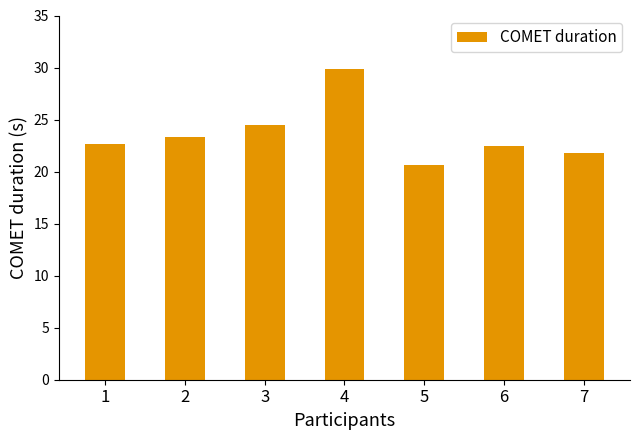

Which label corresponds to the largest value in the chart?

4